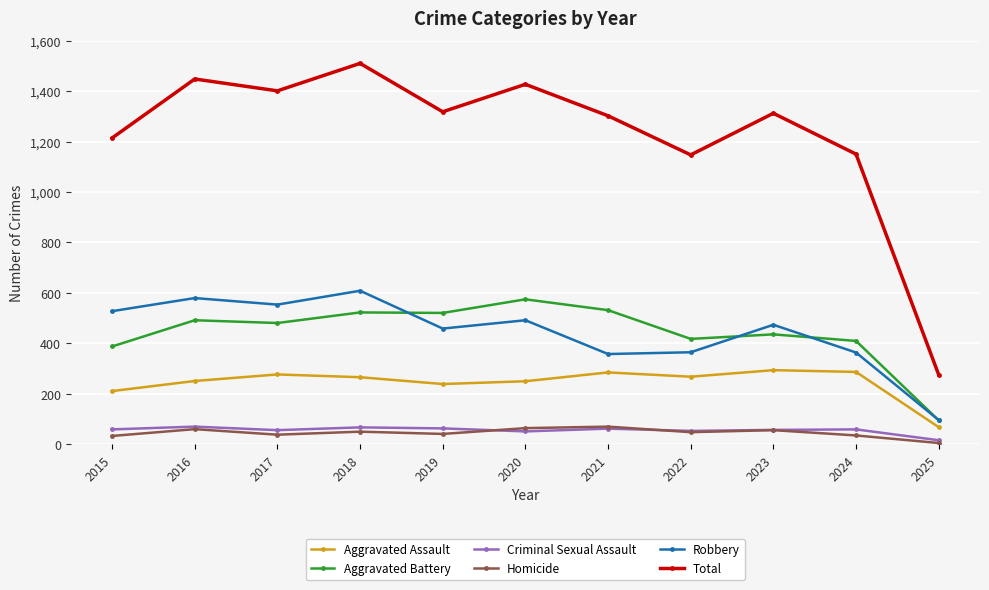

True or false: Criminal Sexual Assault has more than 1 interior local peaks.

True